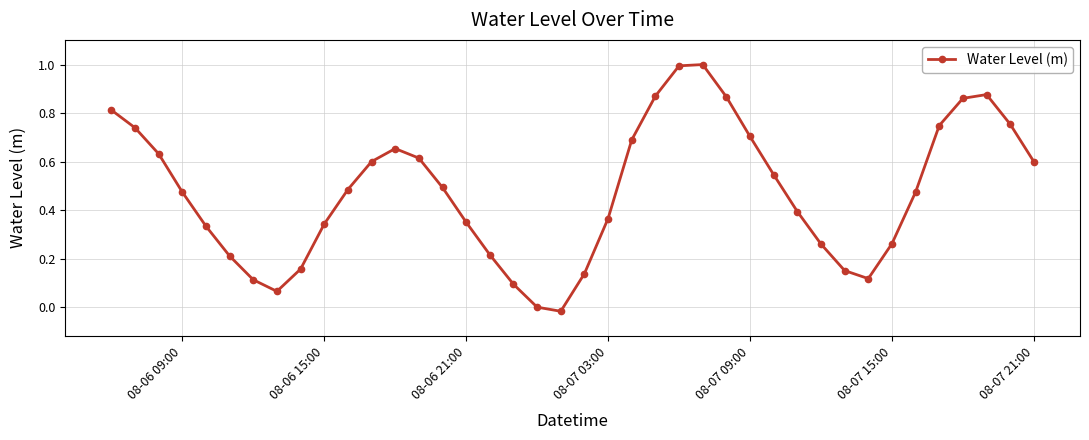

What is the sum of all values?

19.1